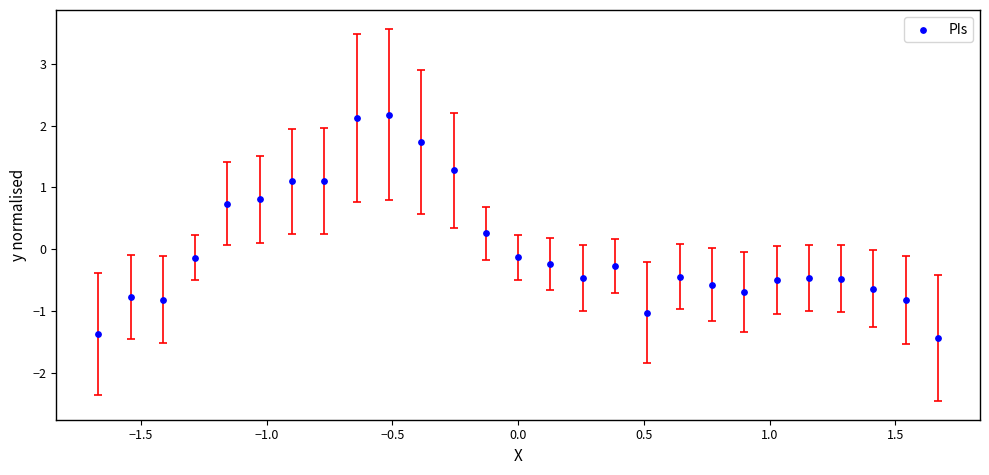

What is the range of Y values (max minus min)?

3.6